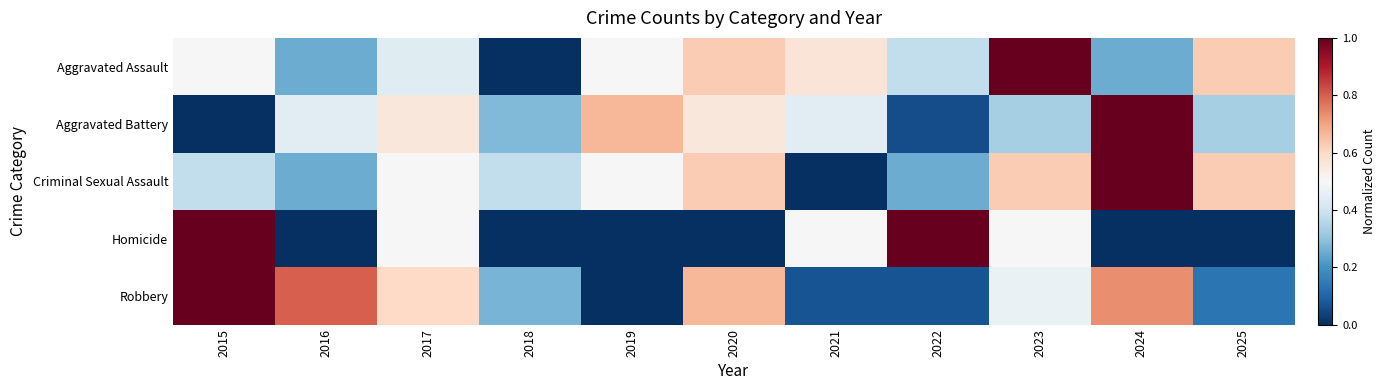

What is the spread (max minus min) of values at 2025?

0.6